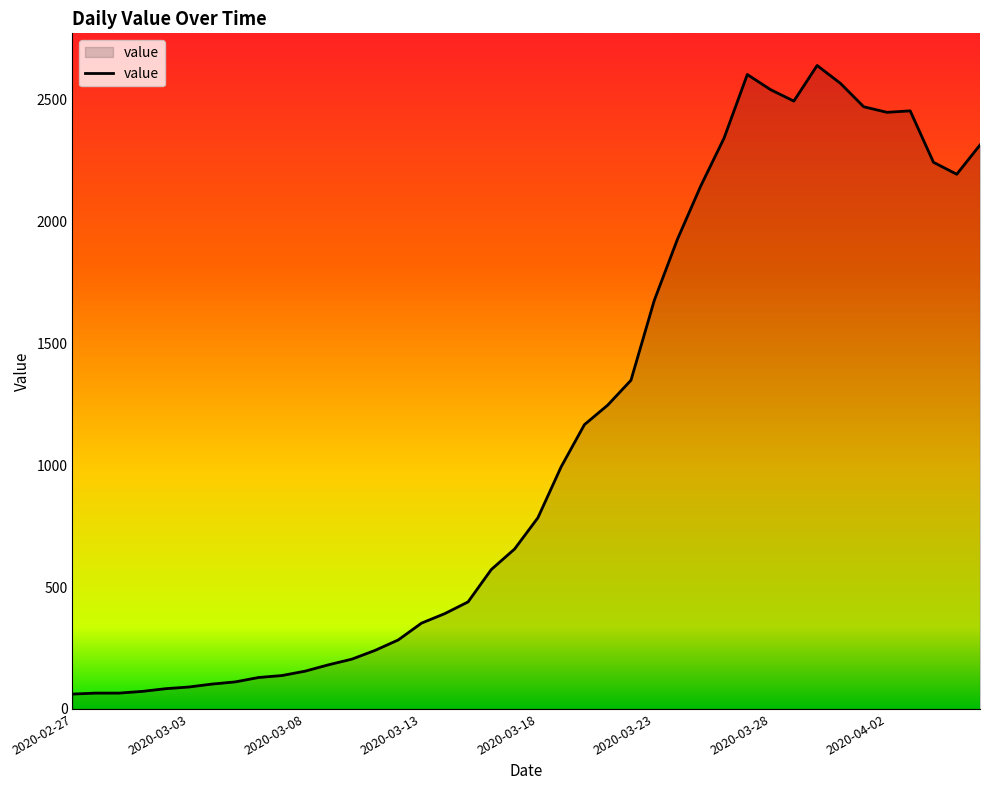

What is the difference between the maximum and minimum values?

2578